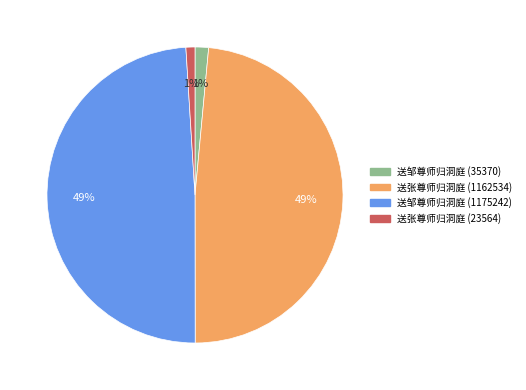

To the nearest percent, what is the average slice percentage?

25%